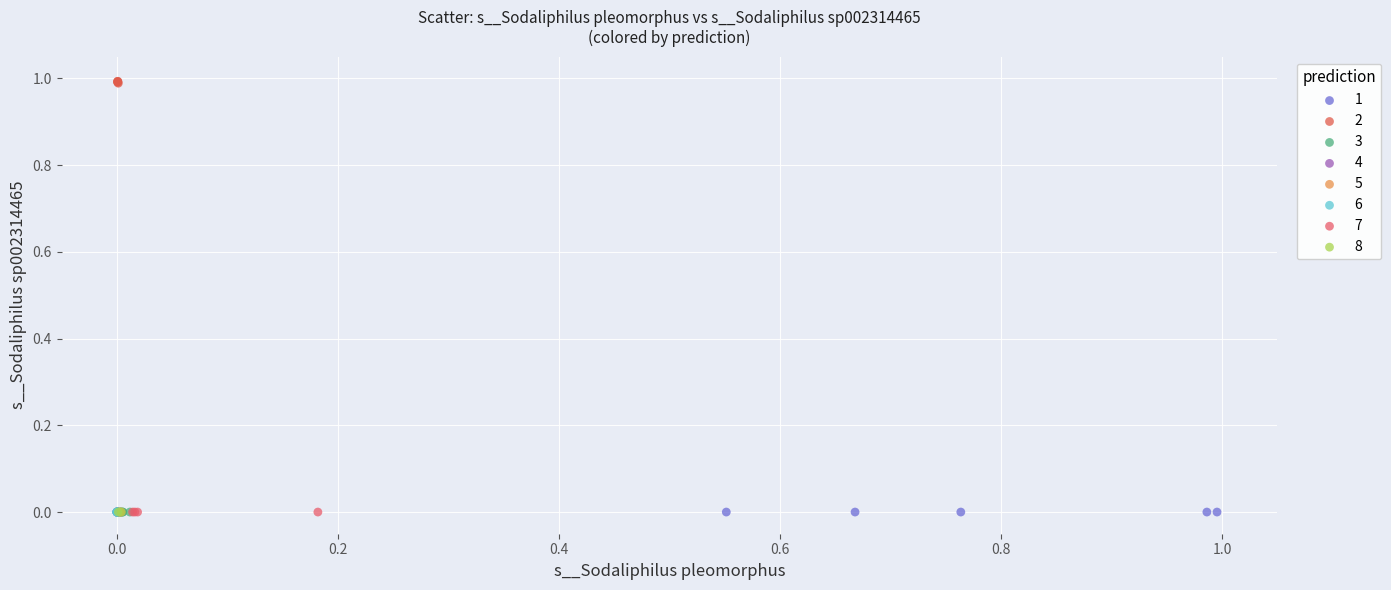

Which series has the widest spread of Y values?

2